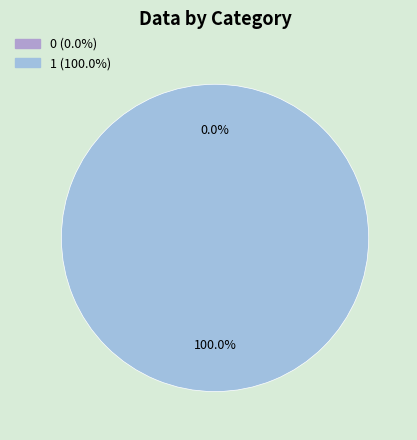

Which has a higher value, 0 or 1?

1